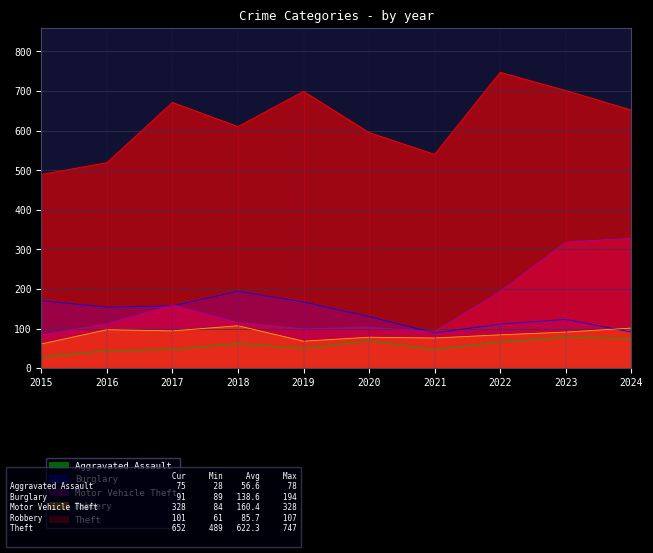

What is the value of the Aggravated Assault point at the 1st from the left?

28